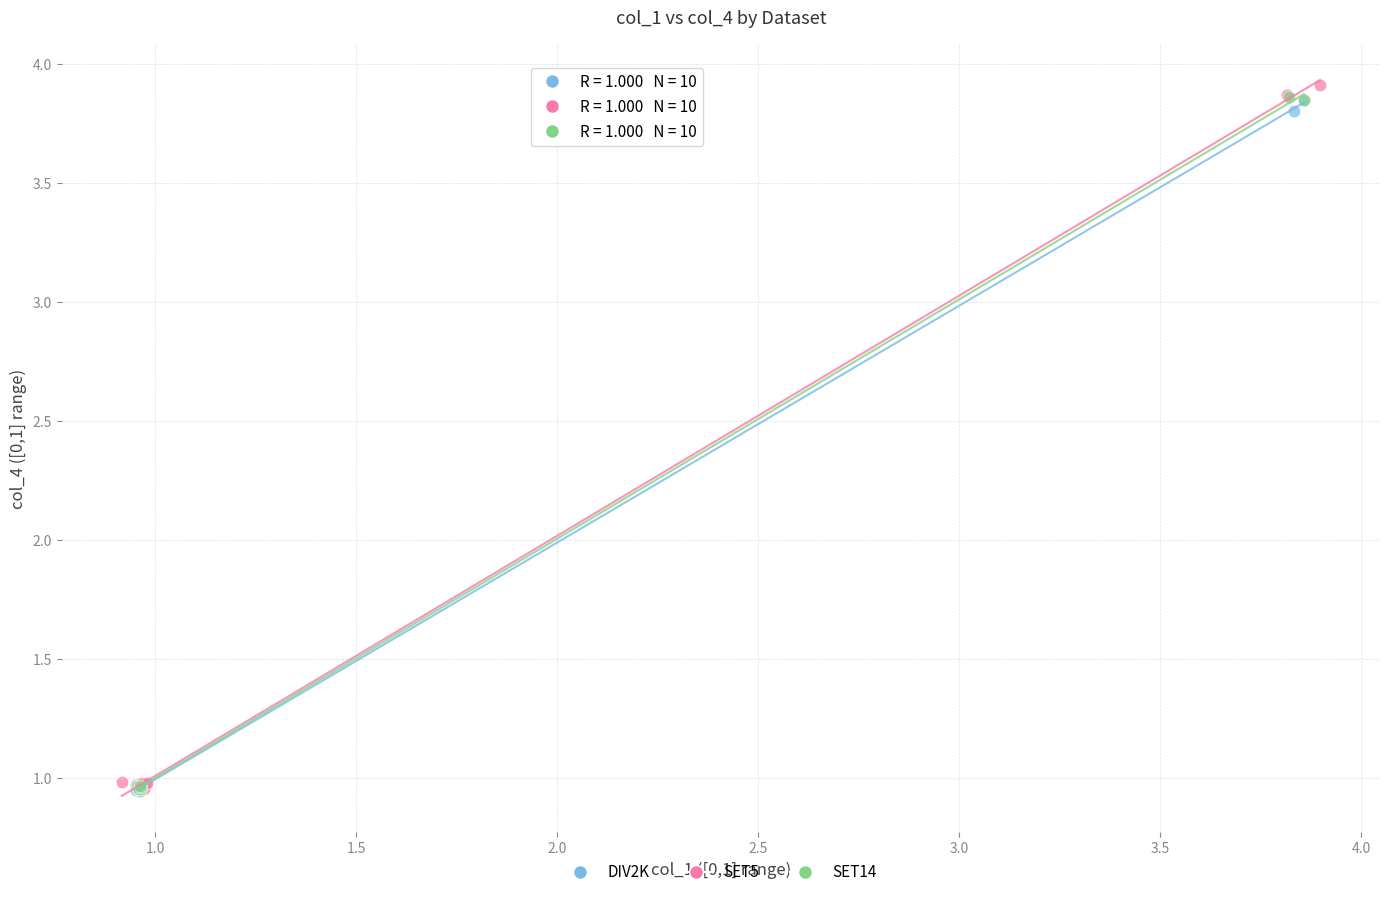

Which series has the largest Y range (max minus min)?

SET5